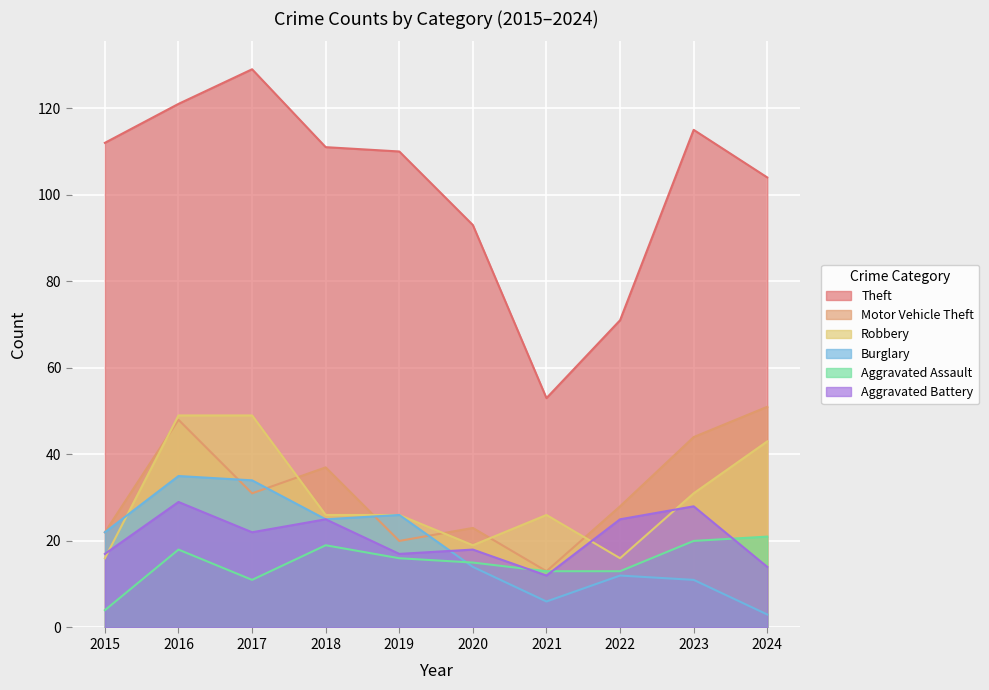

Which series has the widest spread of values?

Theft